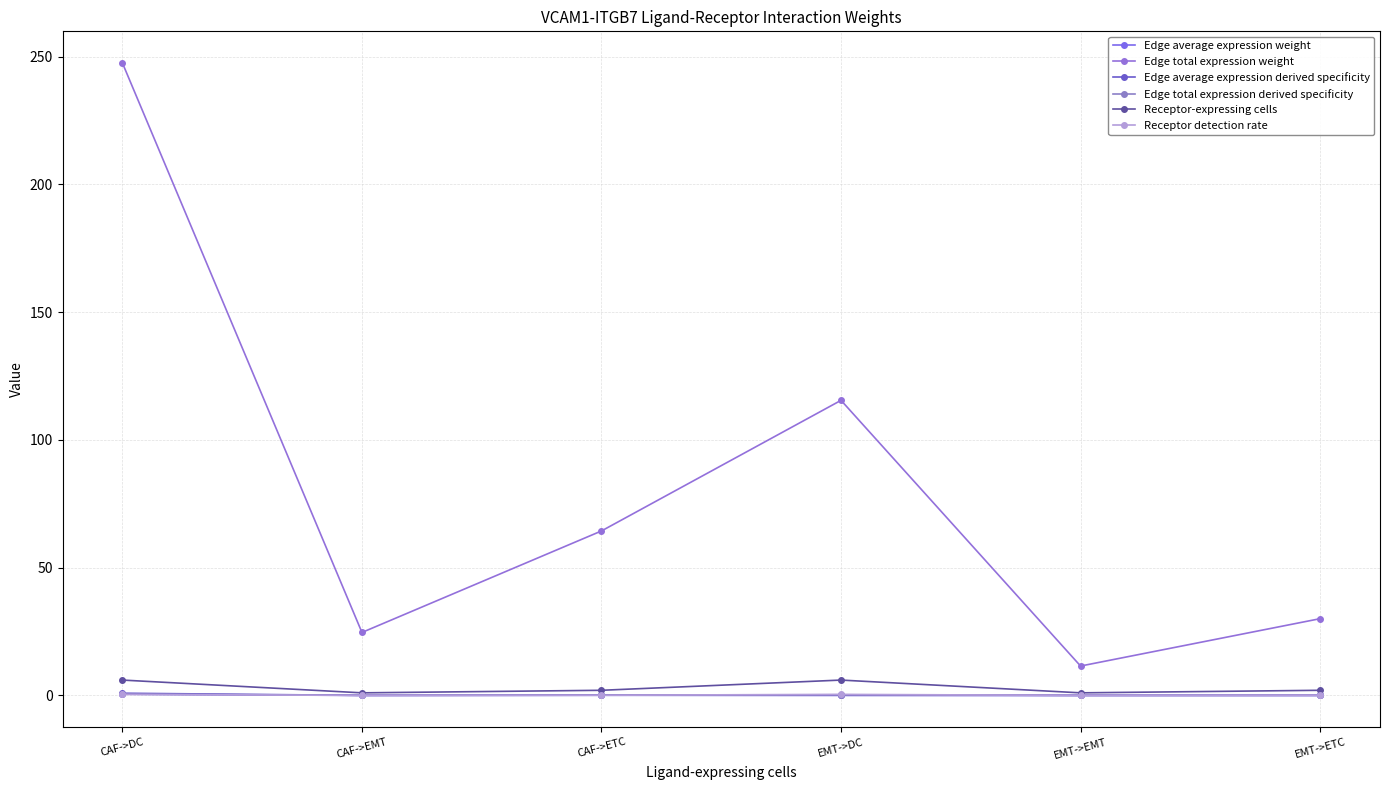

True or false: Edge total expression weight and Edge total expression derived specificity cross at least once.

False